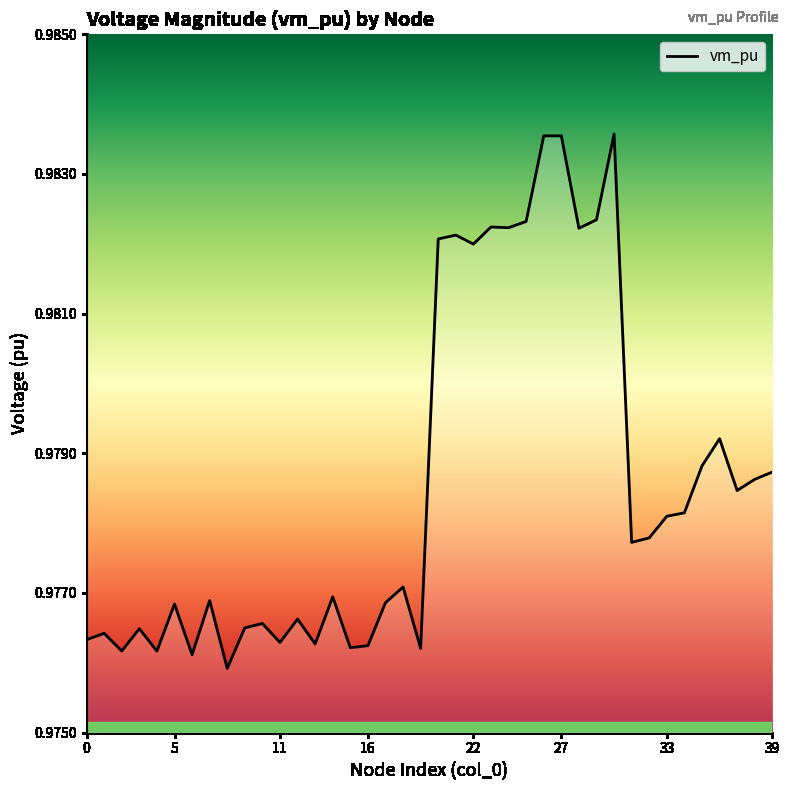

List the labels in order of value, smallest first.

8, 6, 4, 2, 19, 15, 16, 13, 11, 0, 1, 3, 9, 10, 12, 5, 17, 7, 14, 18, 31, 32, 33, 34, 37, 38, 39, 35, 36, 22, 20, 21, 28, 24, 23, 25, 29, 26, 27, 30